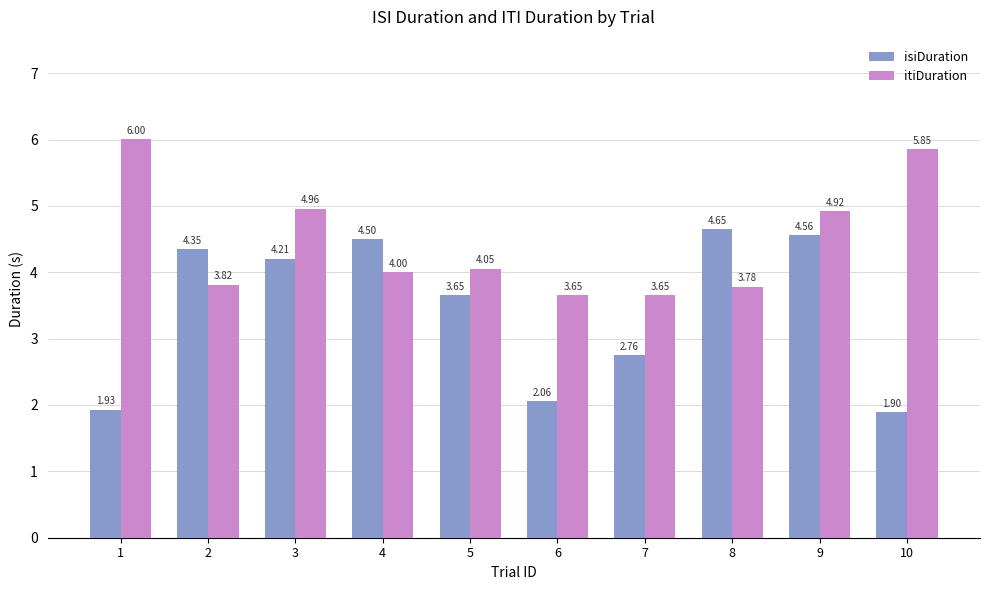

What is the difference between the highest and lowest values at 8?

0.9